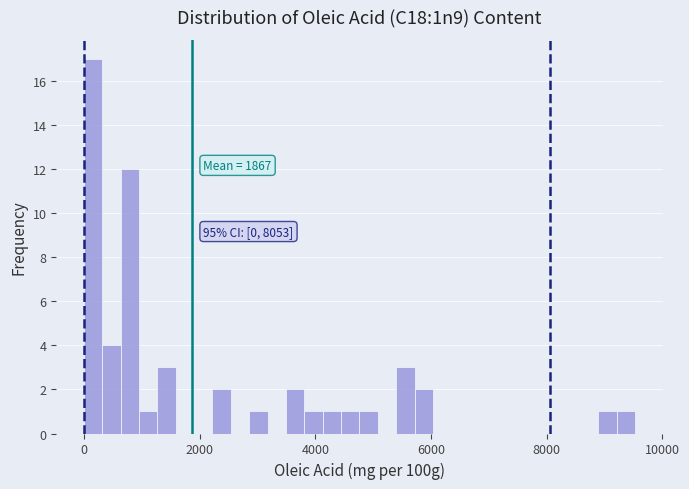

Around what value on the x-axis is the tallest bar? Give the approximate position of its centre, as read against the axis.

200